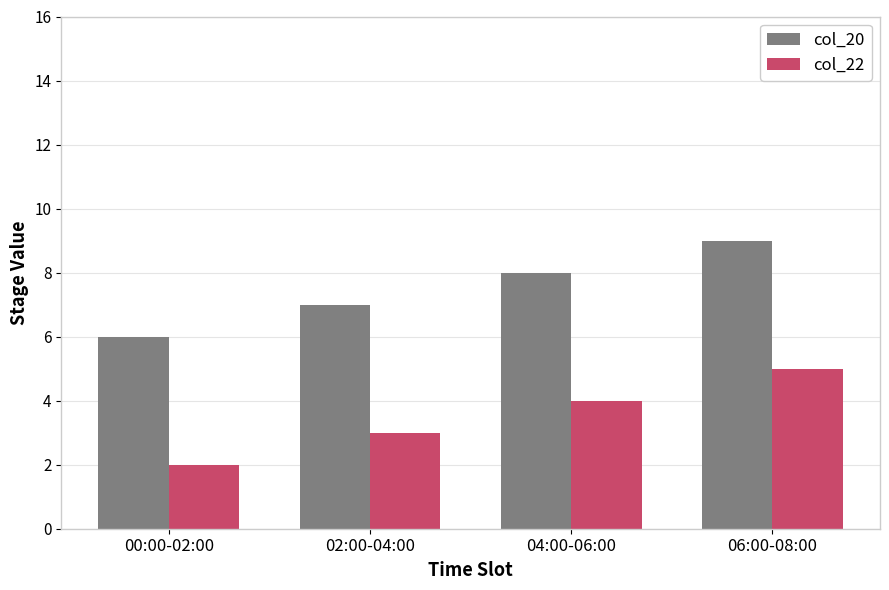

The col_20 series shows 9 at 06:00-08:00. True or false?

True